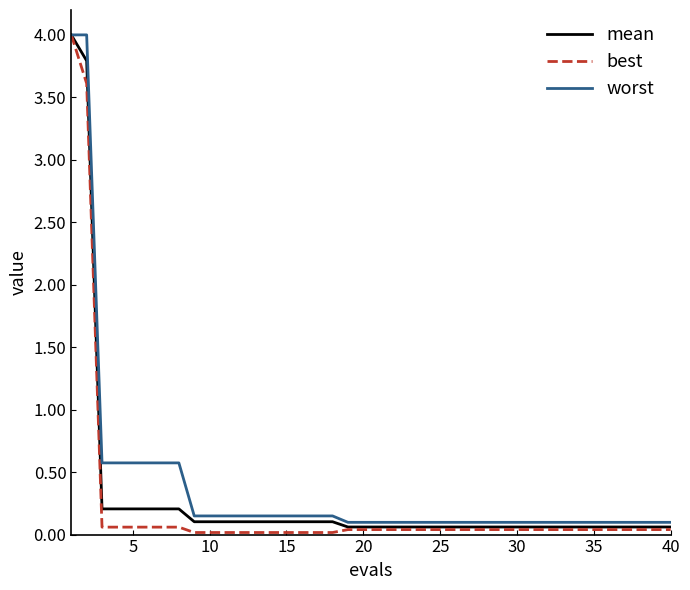

What is the maximum value for mean?

4.0